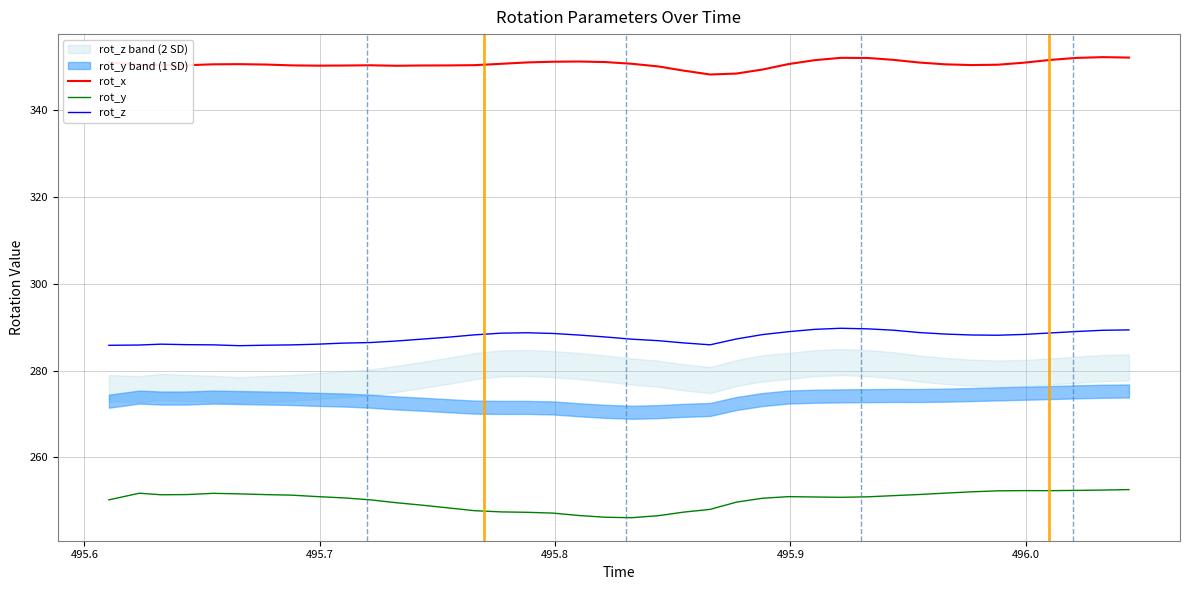

What is the minimum value for rot_x?

348.2